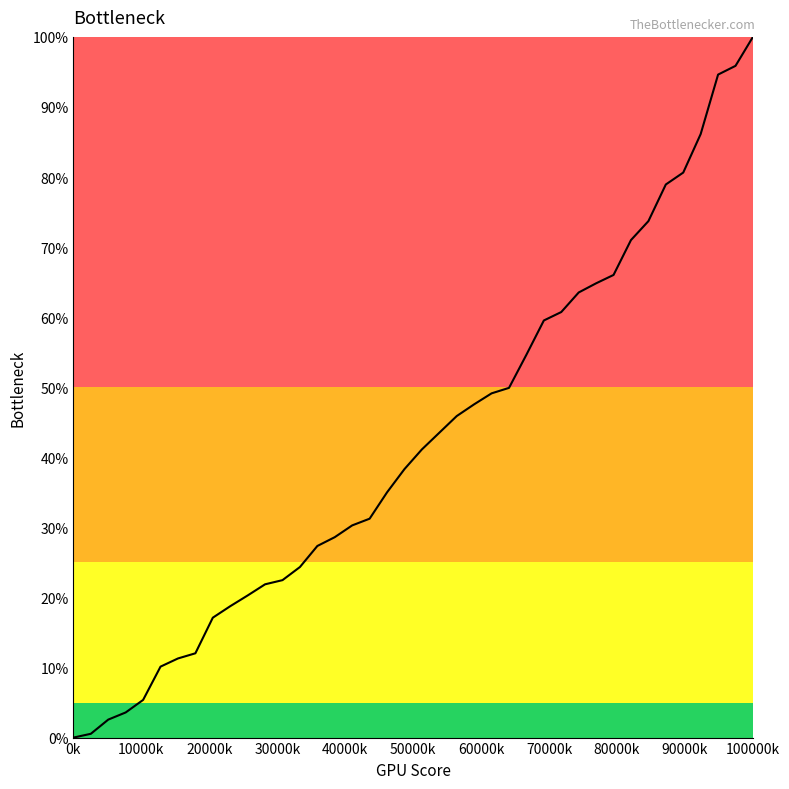

What is the difference between the maximum and minimum values?

100.0